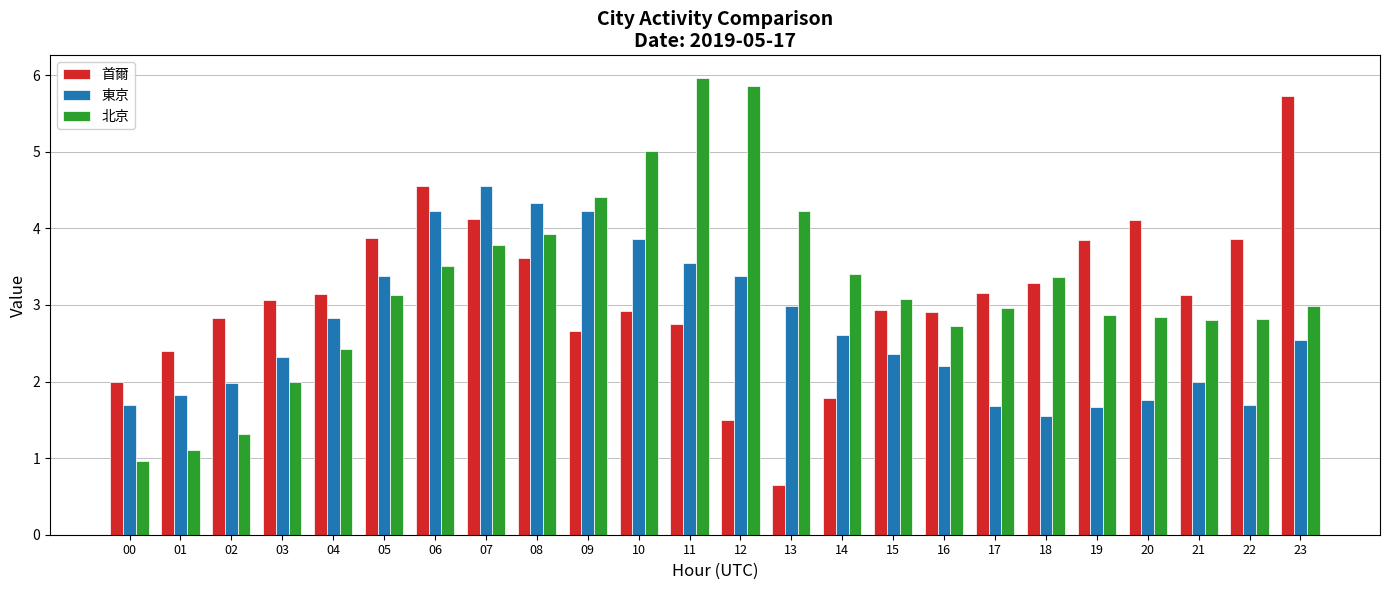

Between 03 and 15, which series saw the biggest shift?

北京